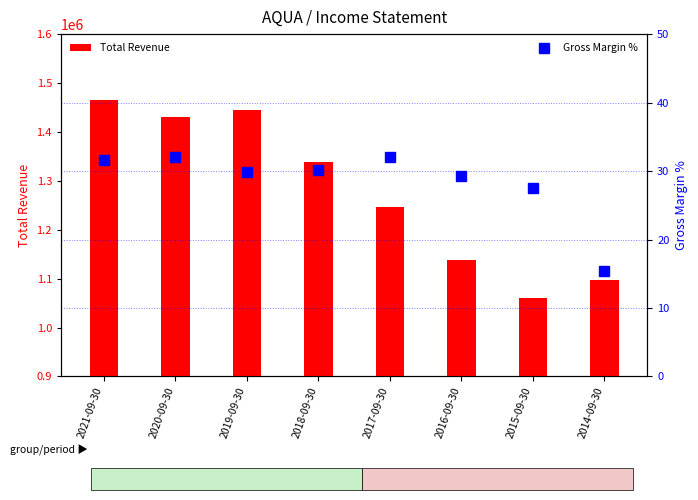

Which series has the largest total across all categories?

Total Revenue